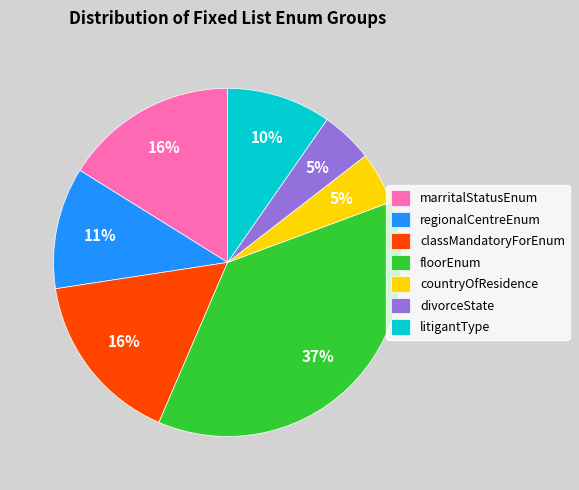

To the nearest percent, what percentage of the pie is divorceState?

5%